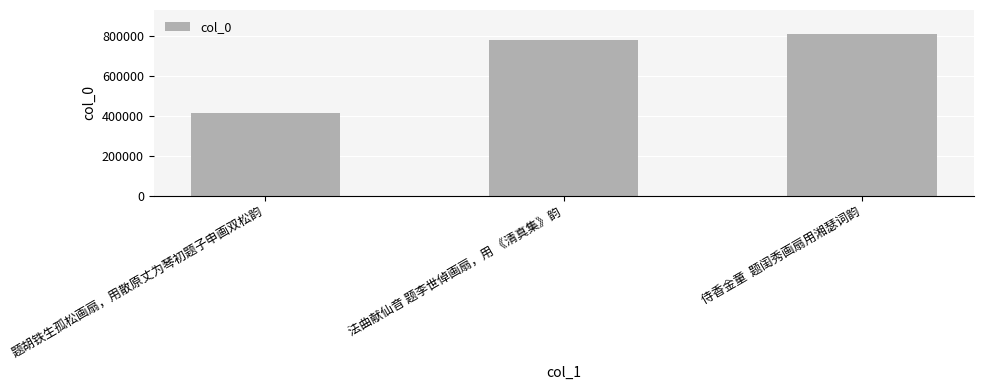

Rank the categories by value from highest to lowest.

侍香金童  题闺秀画扇用湘瑟词韵, 法曲献仙音 题李世倬画扇，用 《清真集》韵, 题胡铁生孤松画扇，用散原丈为琴初题子申画双松韵